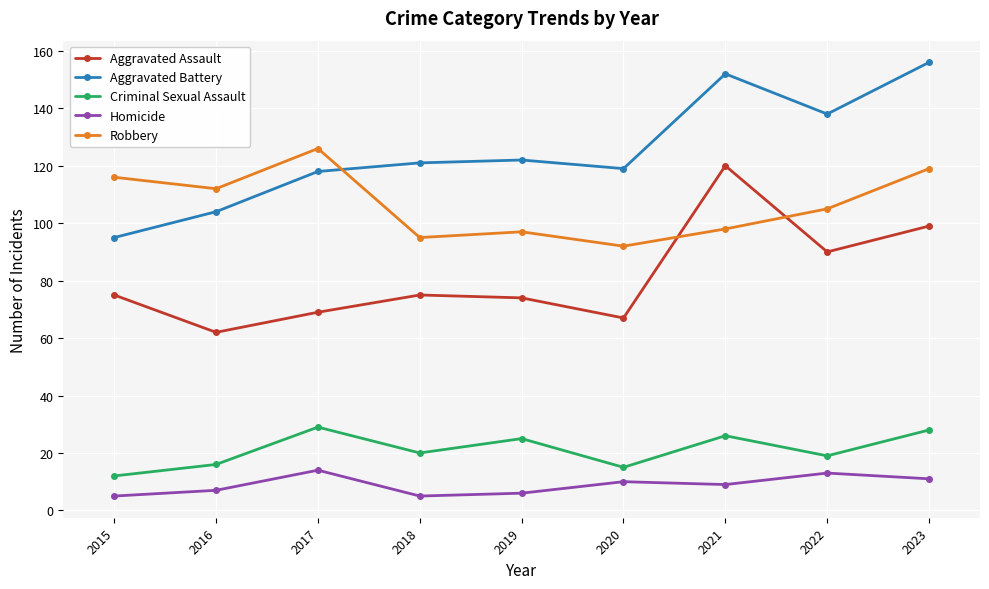

How many Homicide values are between 6 and 11?

5